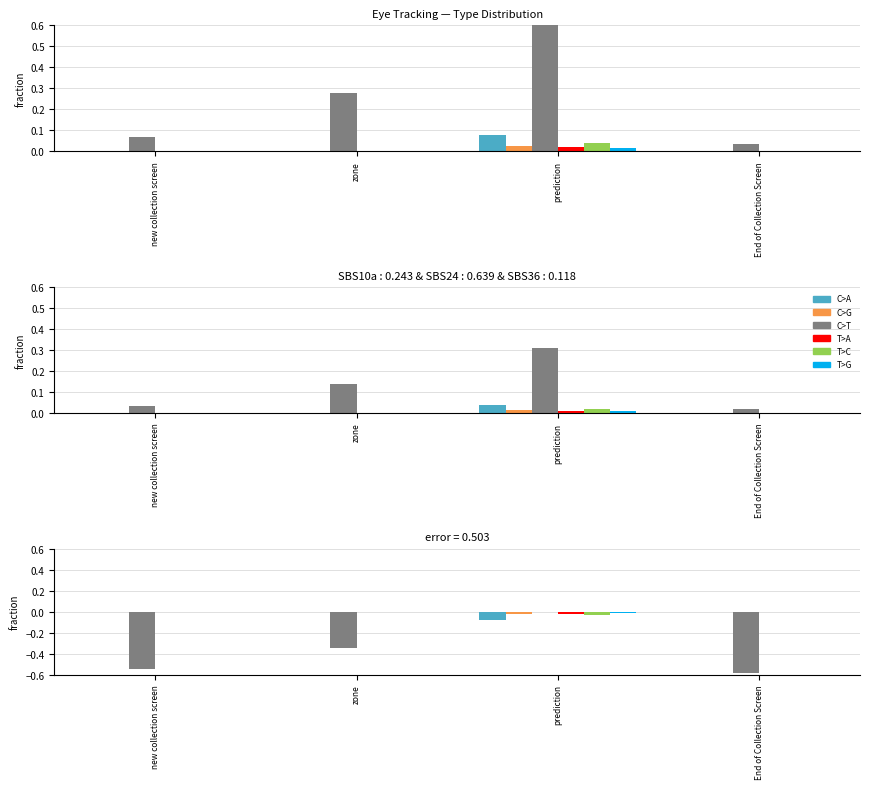

Which series has the widest spread of values?

C>T